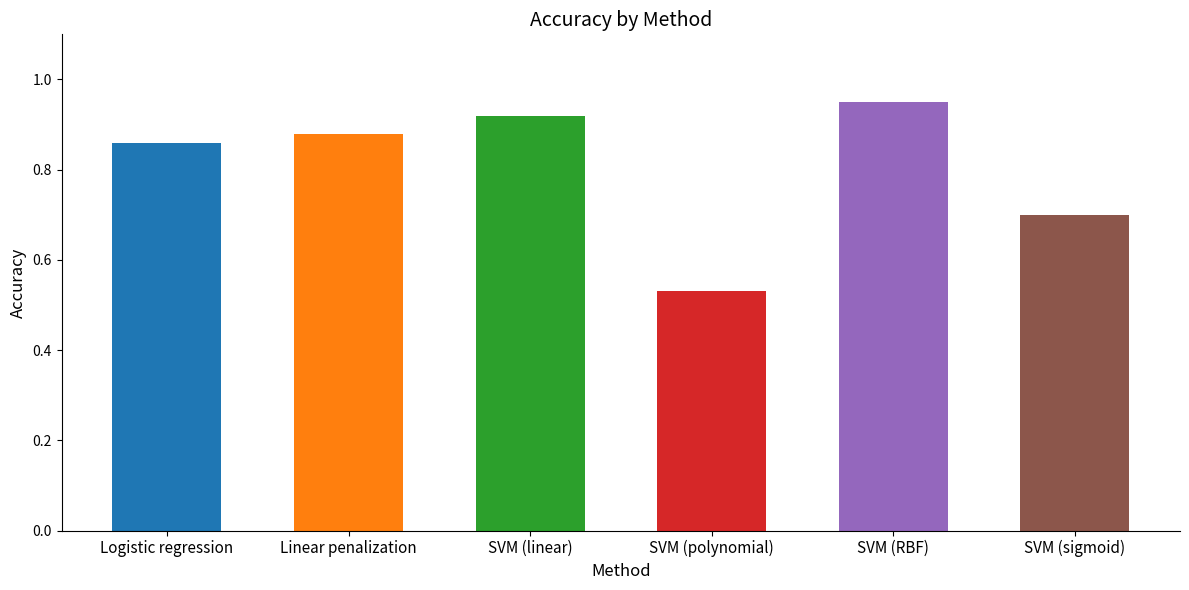

What is the difference between the maximum and minimum values?

0.4